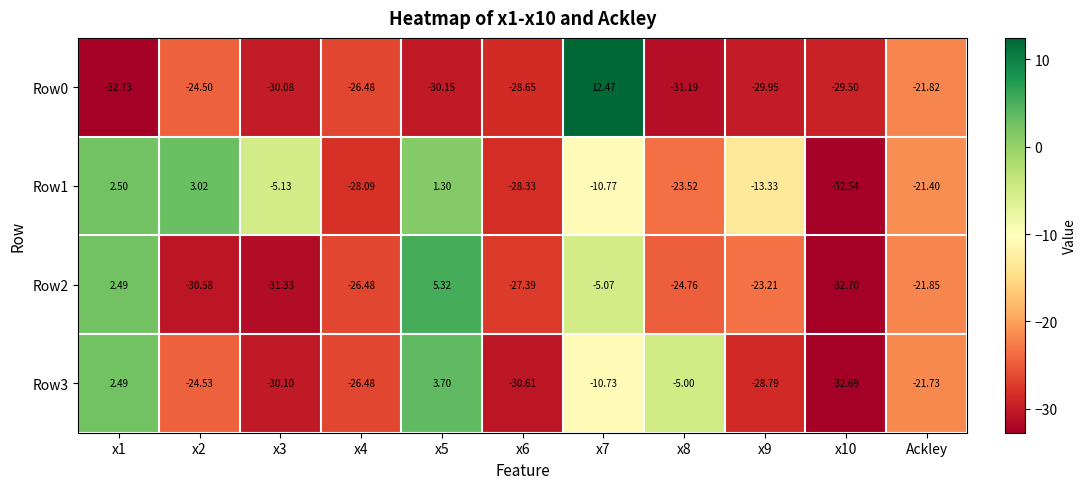

Is the value of Row3 at x2 greater than the value of Row0 at x7?

No